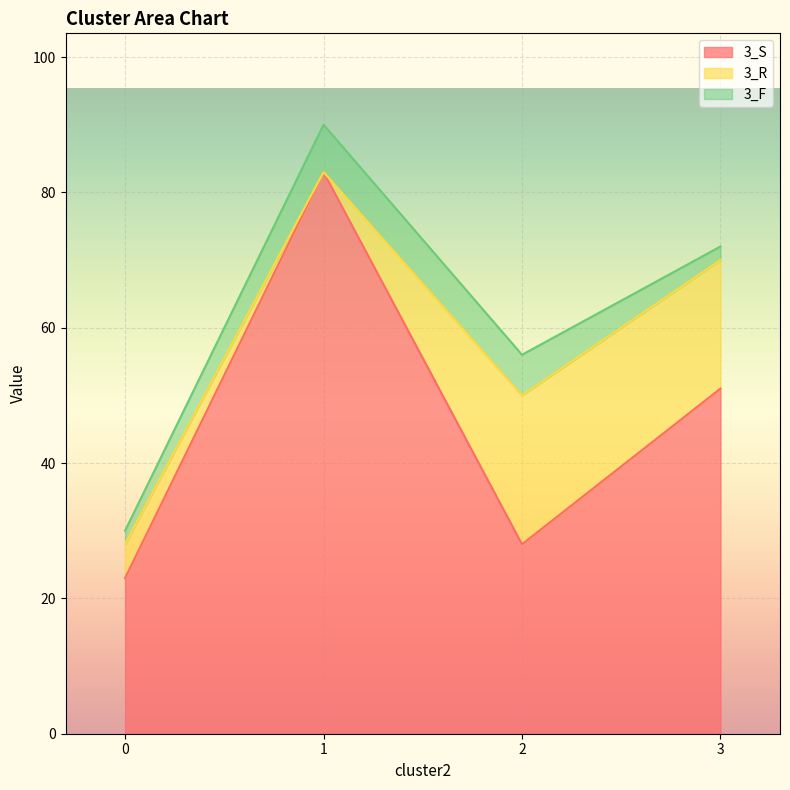

Rank the series by their average value, from highest to lowest.

3_S, 3_R, 3_F